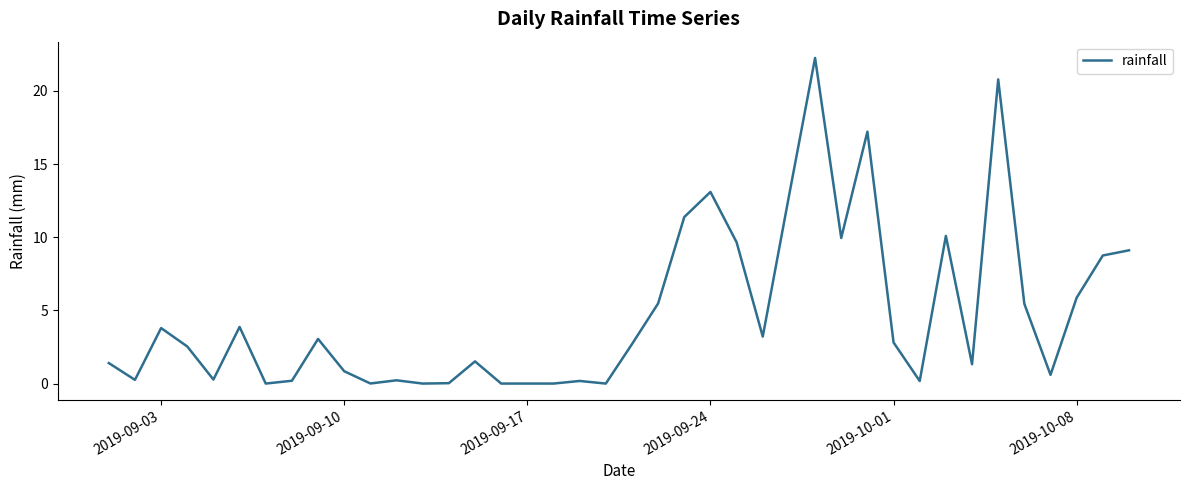

What is the difference between the second highest and second lowest values?

20.8